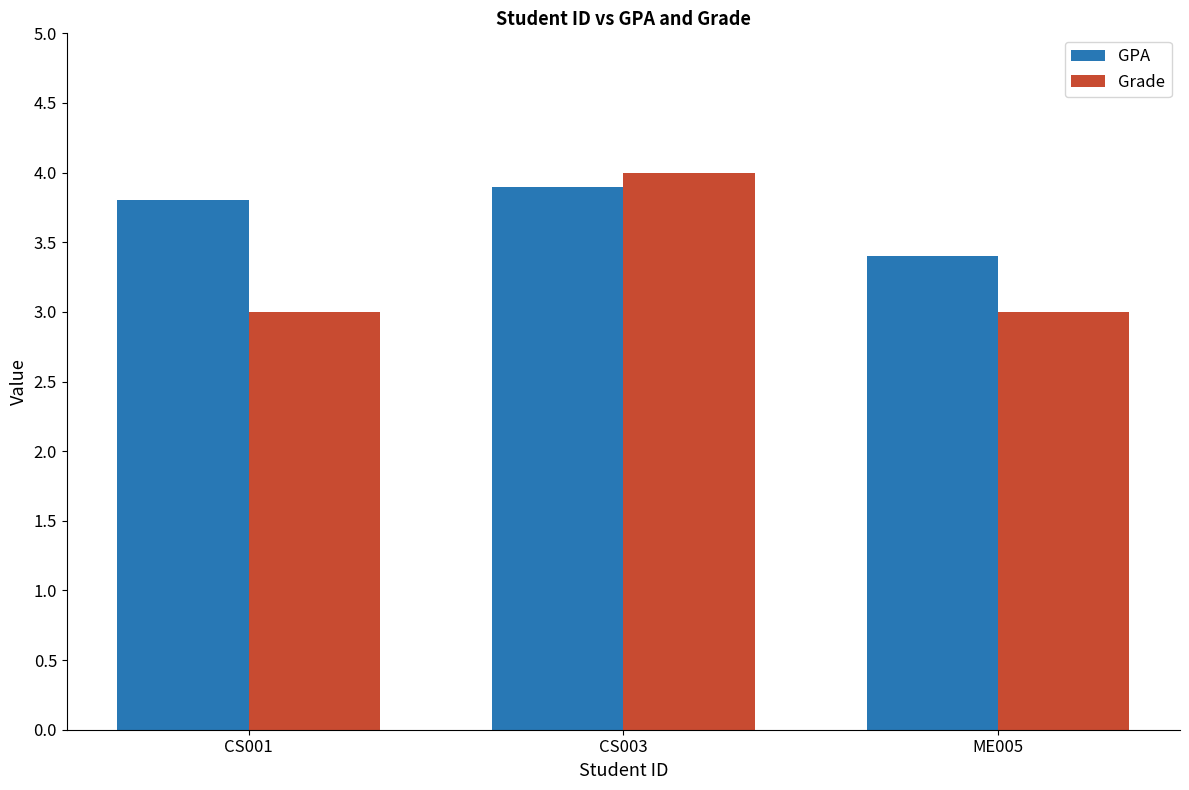

What is the total value across all series at CS003?

7.9